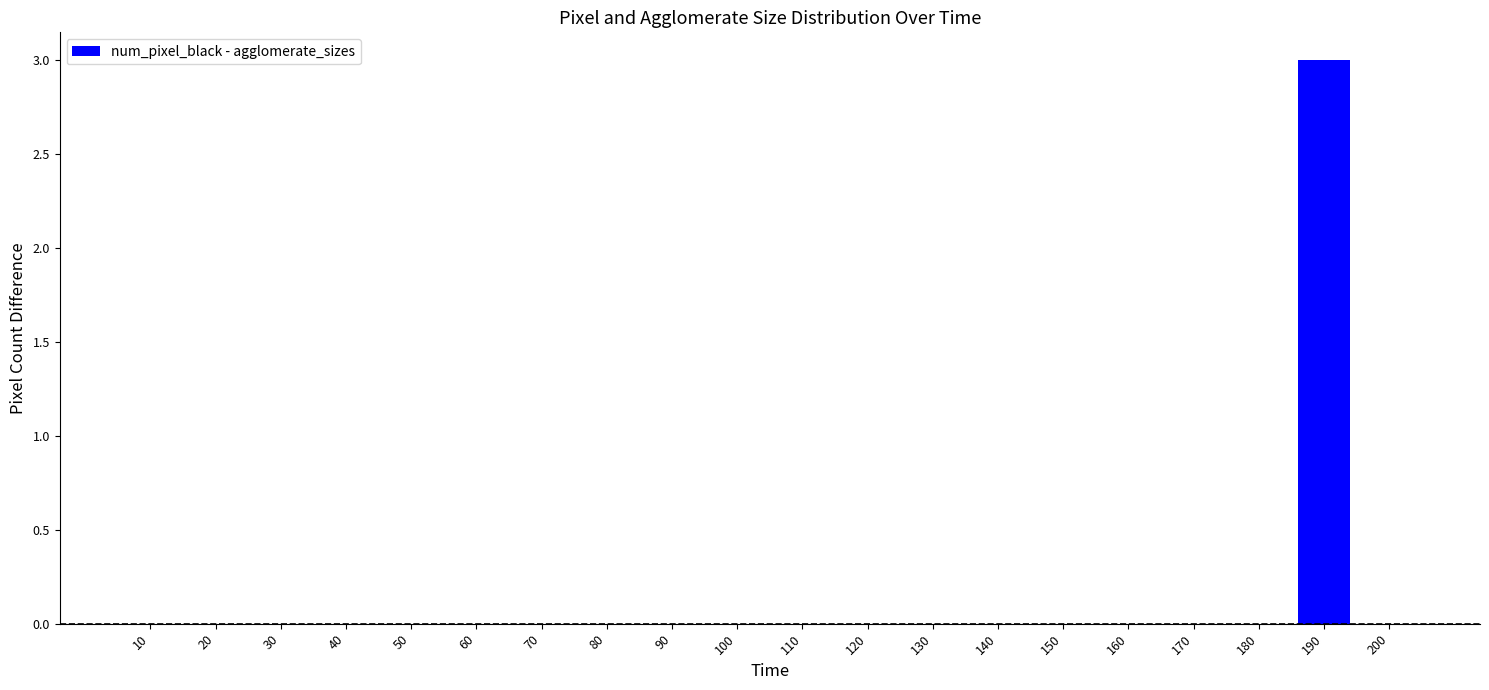

The chart shows a value of 0 at 60. True or false?

True